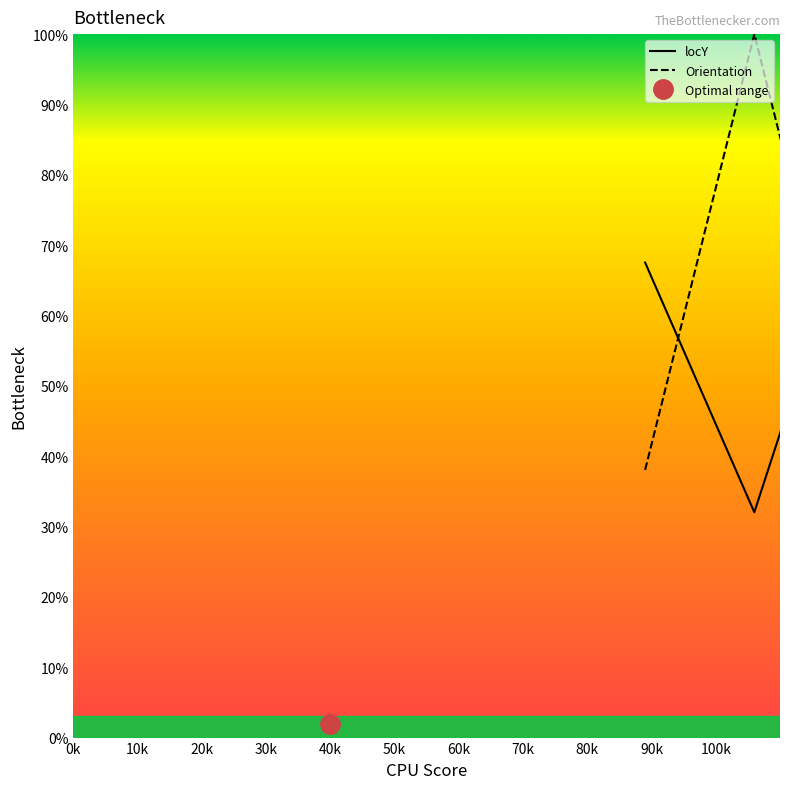

List the series in order of their peak value, lowest first.

locY, Orientation